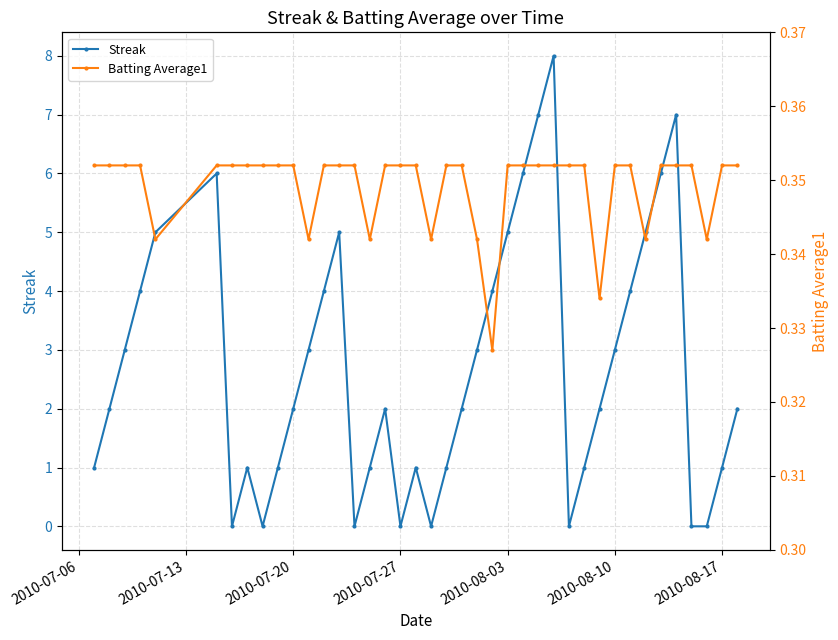

Which series has the largest total across all categories?

Streak